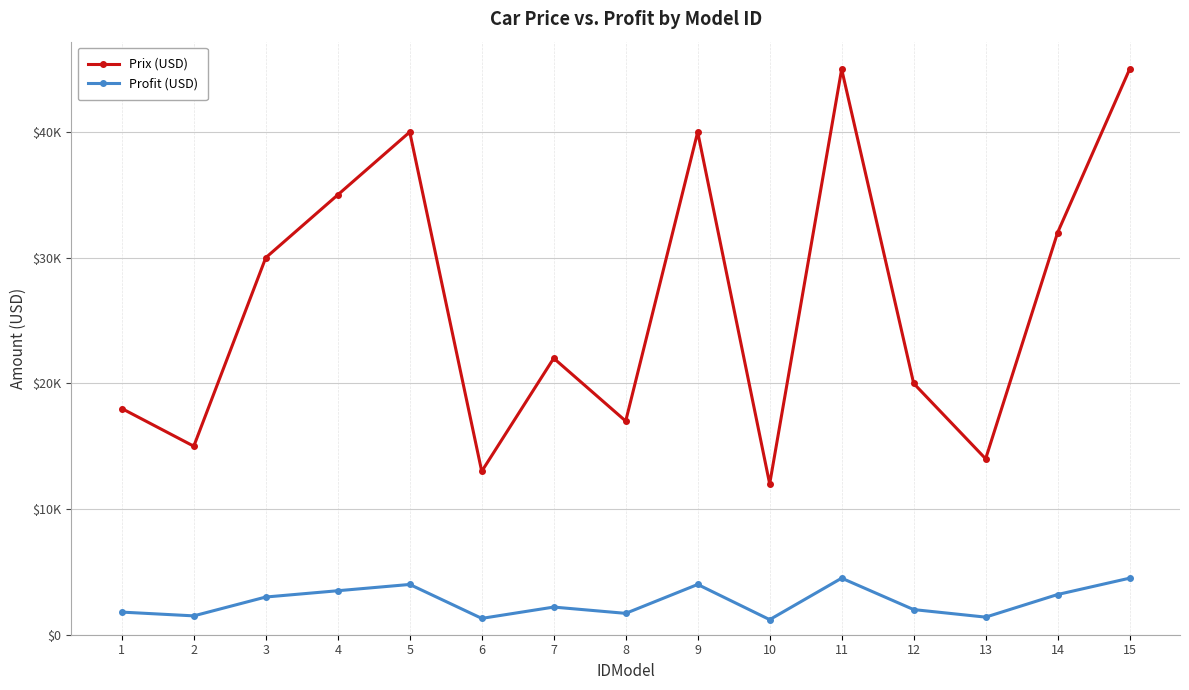

True or false: Prix (USD) and Profit (USD) cross at least once.

False